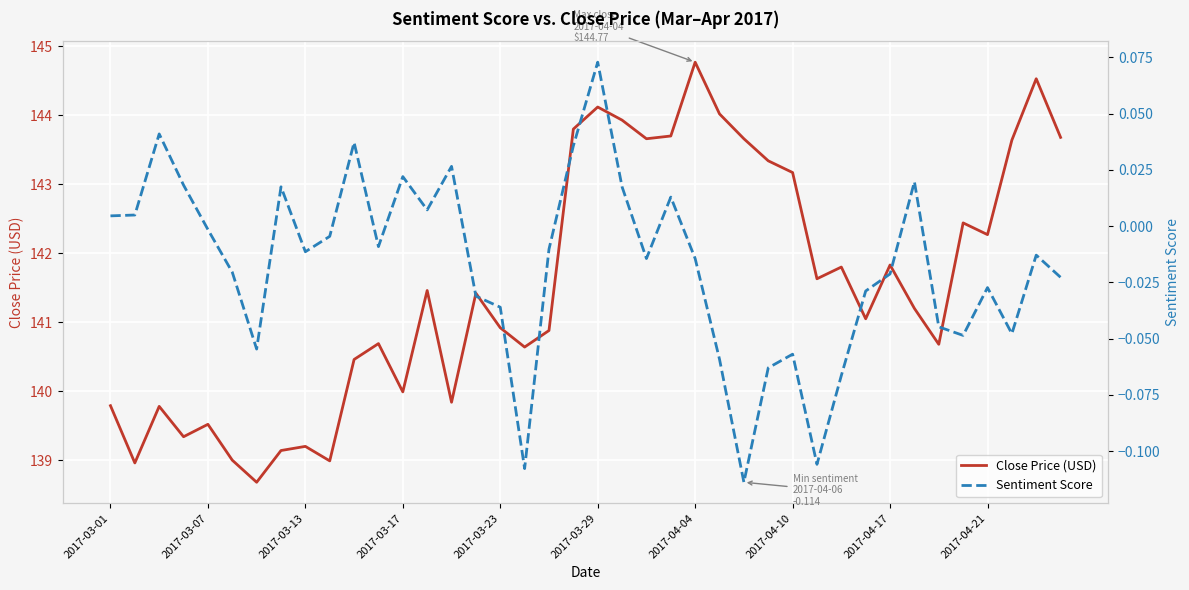

What is the lowest value of the Close Price (USD) series?

138.7